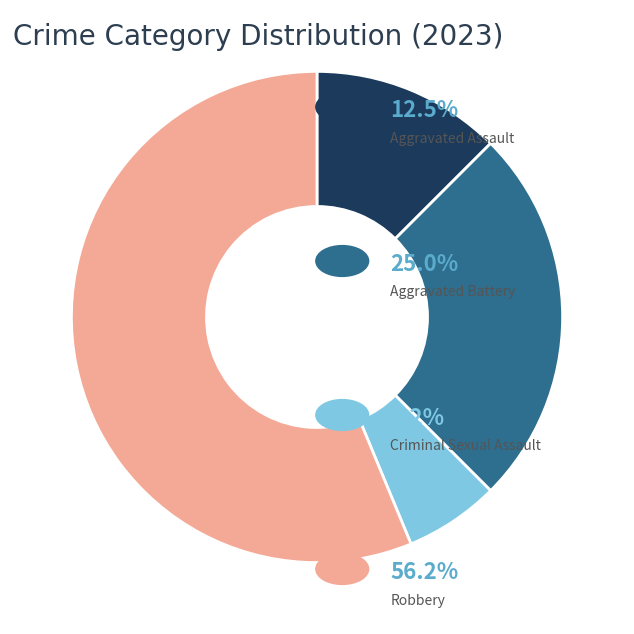

Which slice is the largest?

Robbery